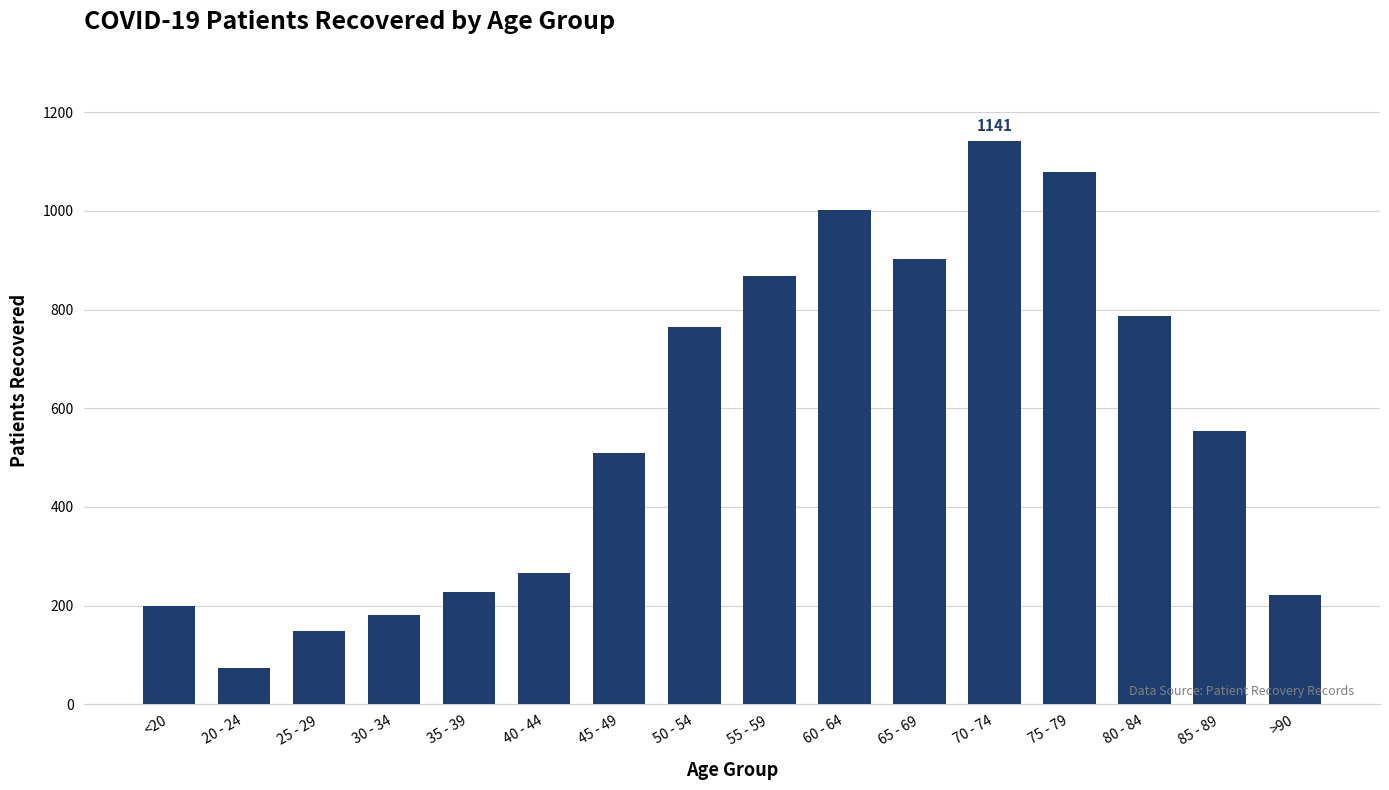

What is the value of the 9th bar from the left?

867